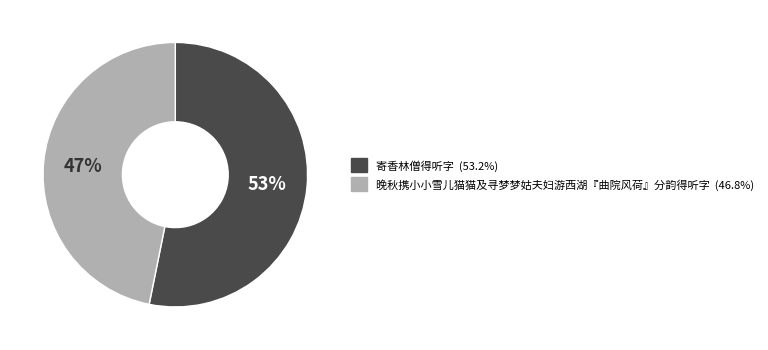

How many slices are in this pie chart?

2